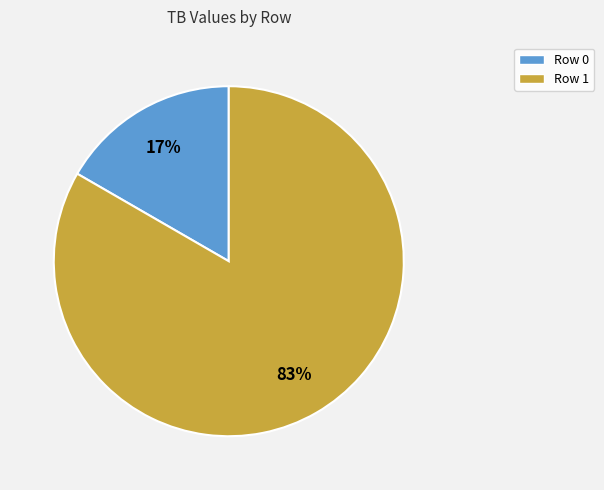

Which has a higher value, Row 0 or Row 1?

Row 1